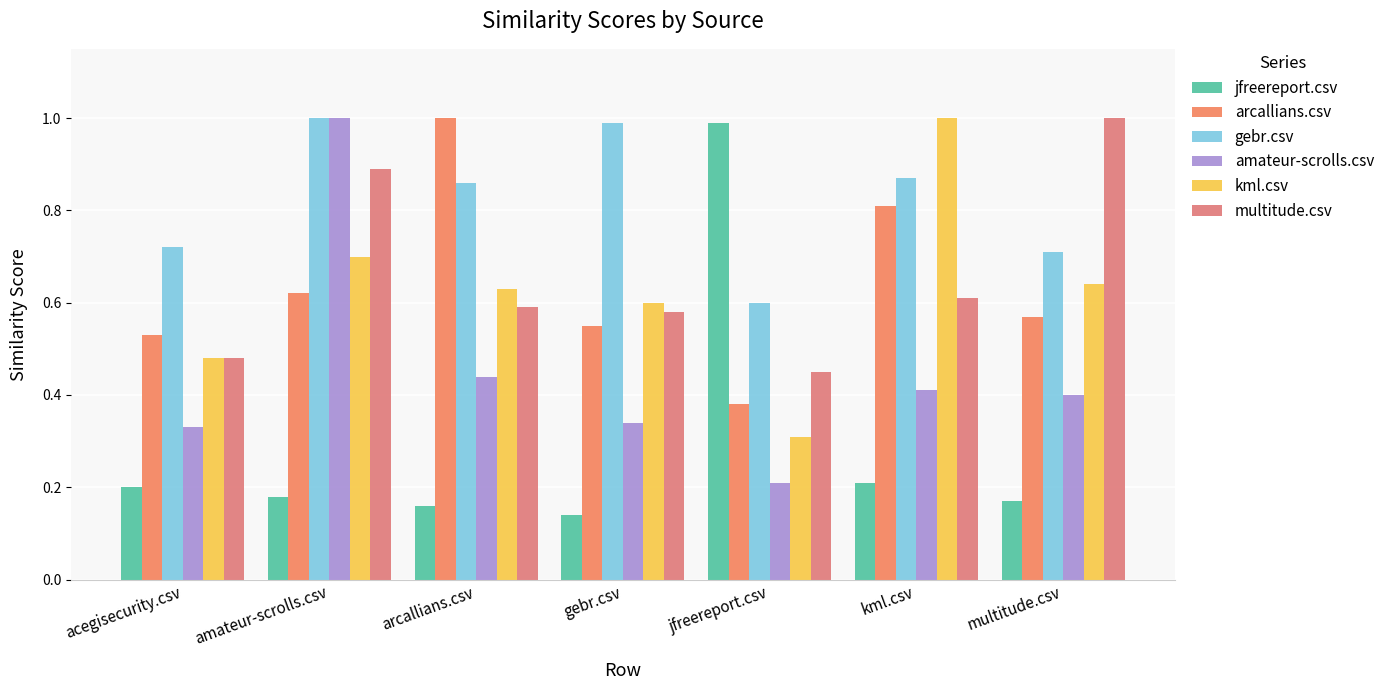

Which series has the widest spread of values?

jfreereport.csv